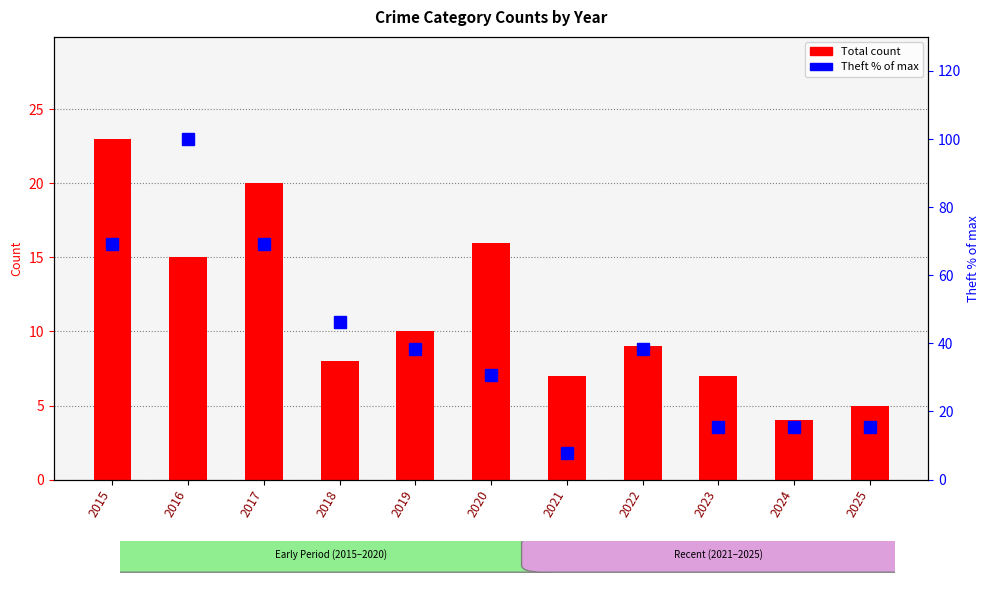

Reading left to right, extract all data points from this chart.

Total: 23.0	15.0	20.0	8.0	10.0	16.0	7.0	9.0	7.0	4.0	5.0
Theft (% of max): 69.2	100.0	69.2	46.2	38.5	30.8	7.7	38.5	15.4	15.4	15.4